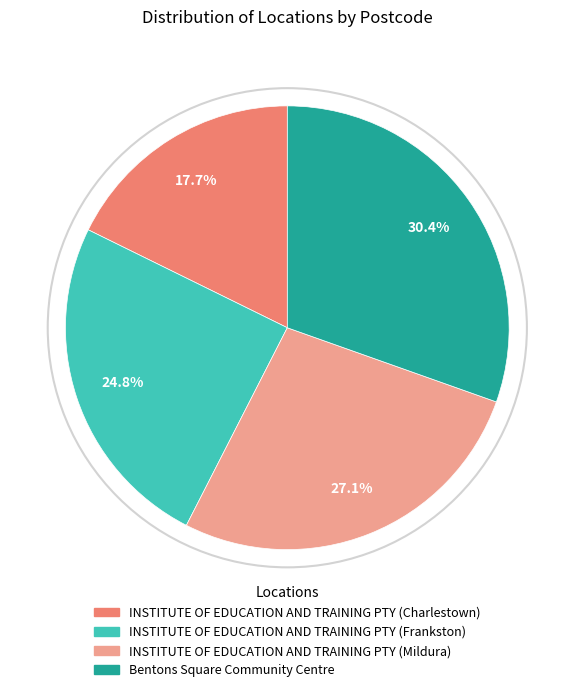

How many segments does this pie chart have?

4